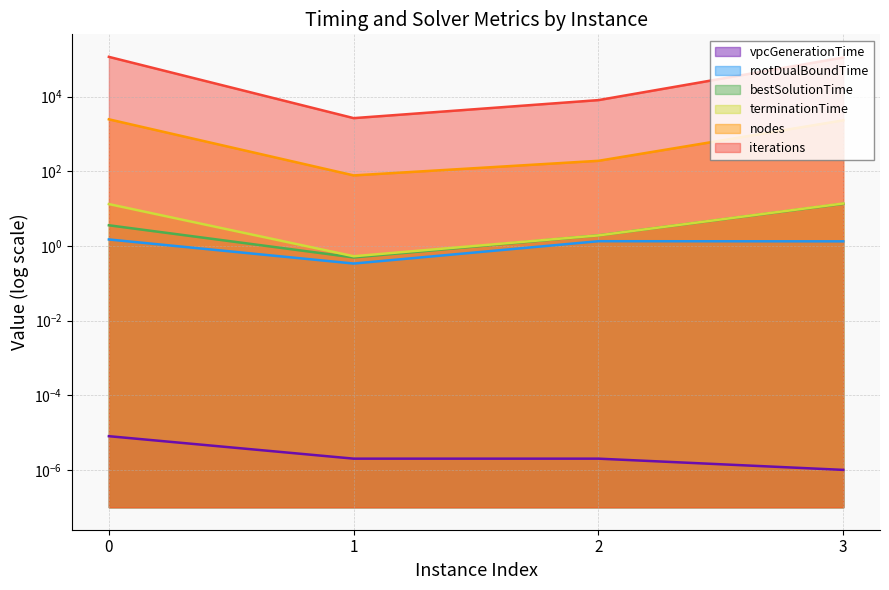

Reading left to right, transcribe all the data shown in this chart.

vpcGenerationTime: 0=0.0	1=0.0	2=0.0	3=0.0
rootDualBoundTime: 0=1.5	1=0.3	2=1.3	3=1.3
bestSolutionTime: 0=3.6	1=0.5	2=1.9	3=13.5
terminationTime: 0=13.3	1=0.5	2=1.9	3=13.8
nodes: 0=2484.0	1=78.0	2=192.0	3=2336.0
iterations: 0=117285.0	1=2673.0	2=8134.0	3=112608.0